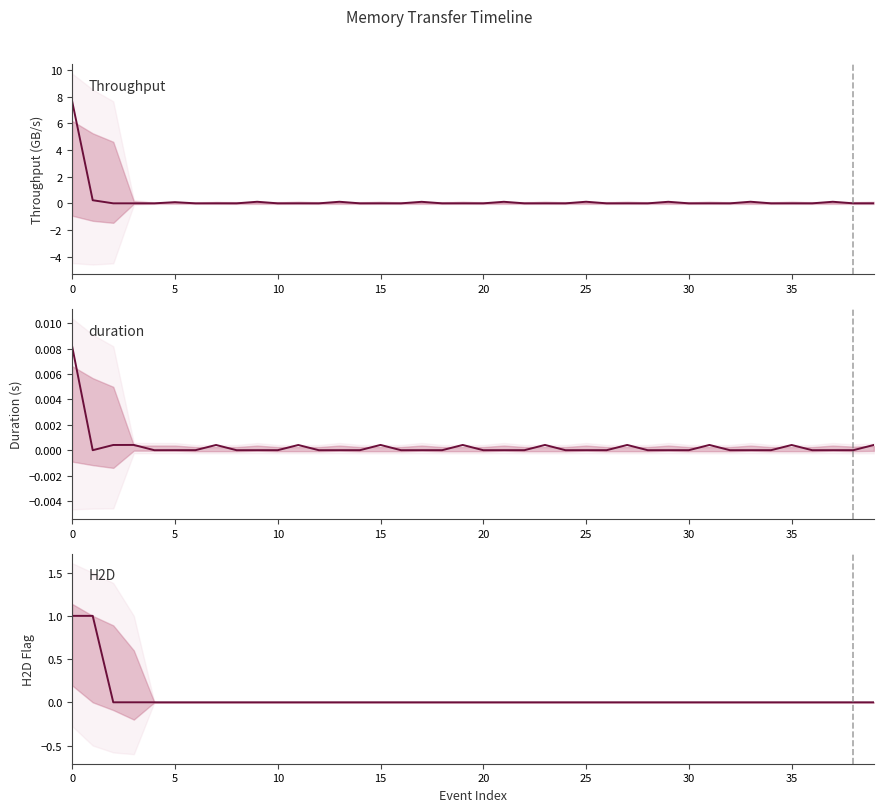

At how many categories does at least one series exceed 1?

1